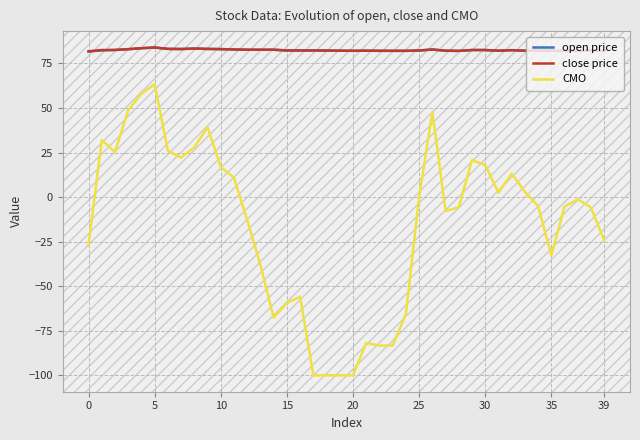

How many categories are shown in the chart?

40